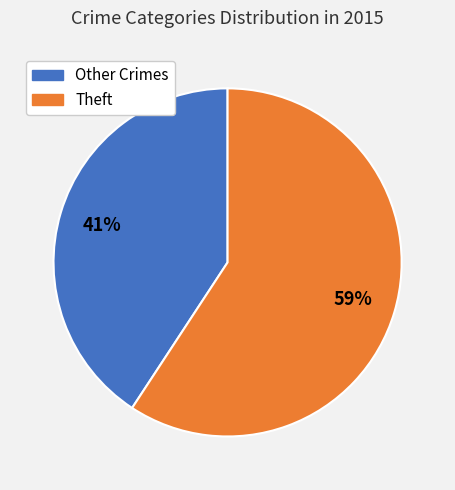

To the nearest percent, what is the average slice percentage?

50%